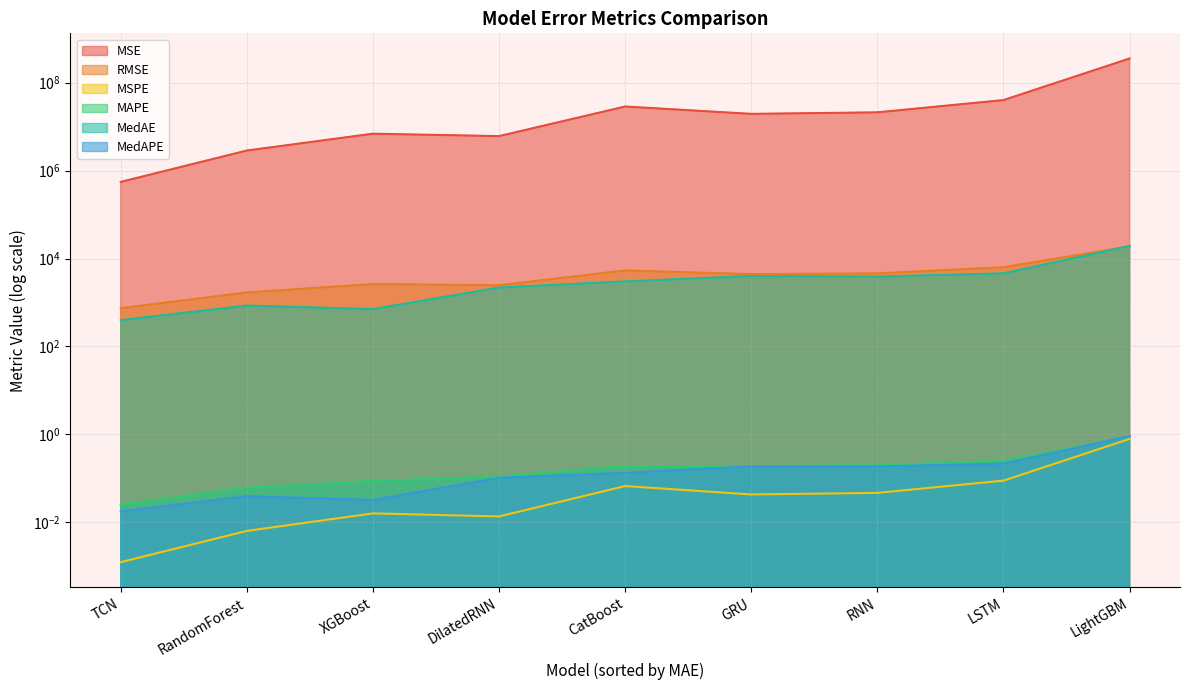

True or false: MSPE and MedAPE intersect in this chart.

False